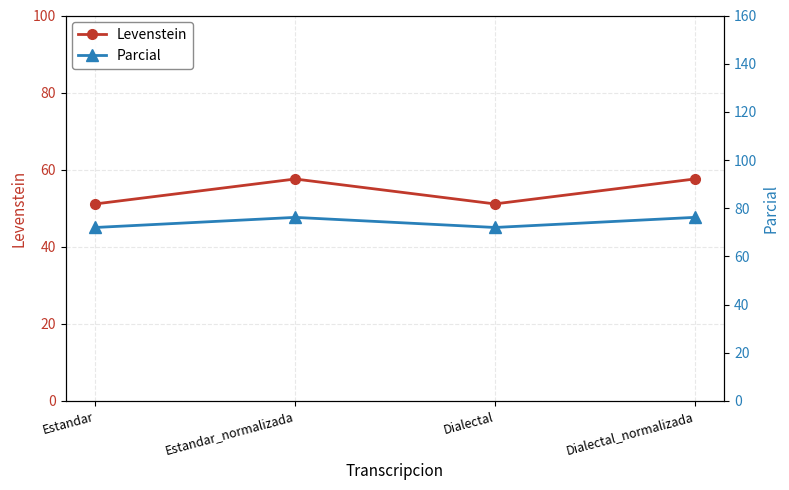

What is the difference between the highest and lowest values at Estandar?

20.9